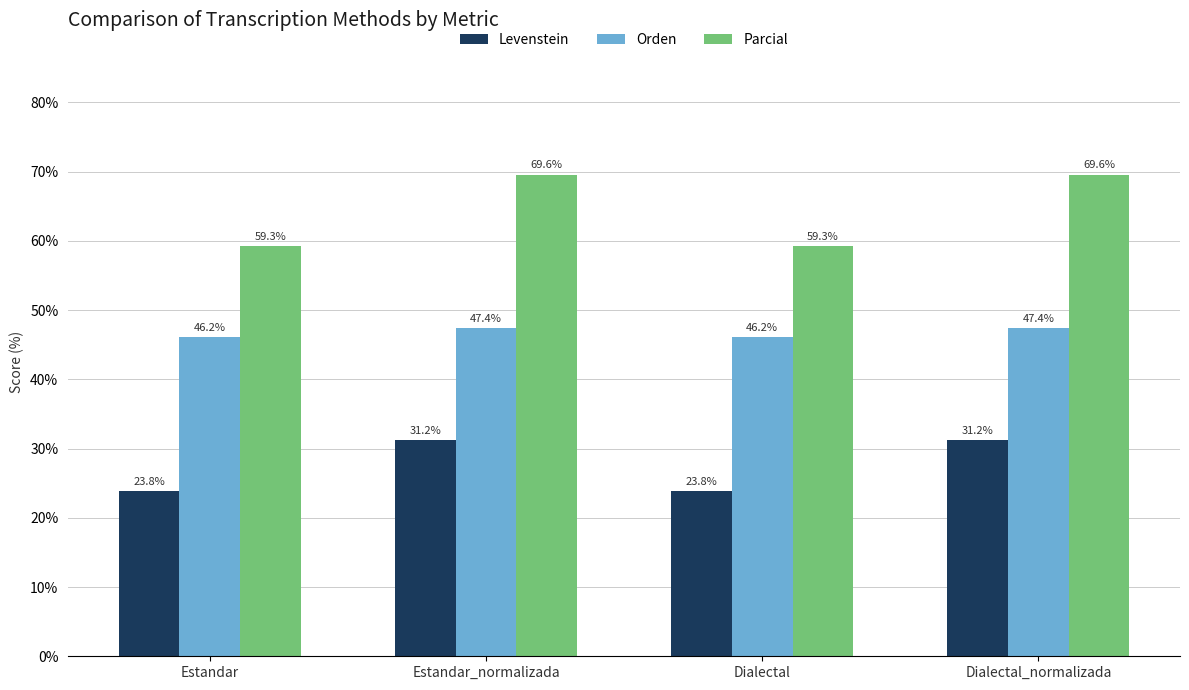

Is the value of Orden at Estandar greater than the value of Levenstein at Estandar_normalizada?

Yes